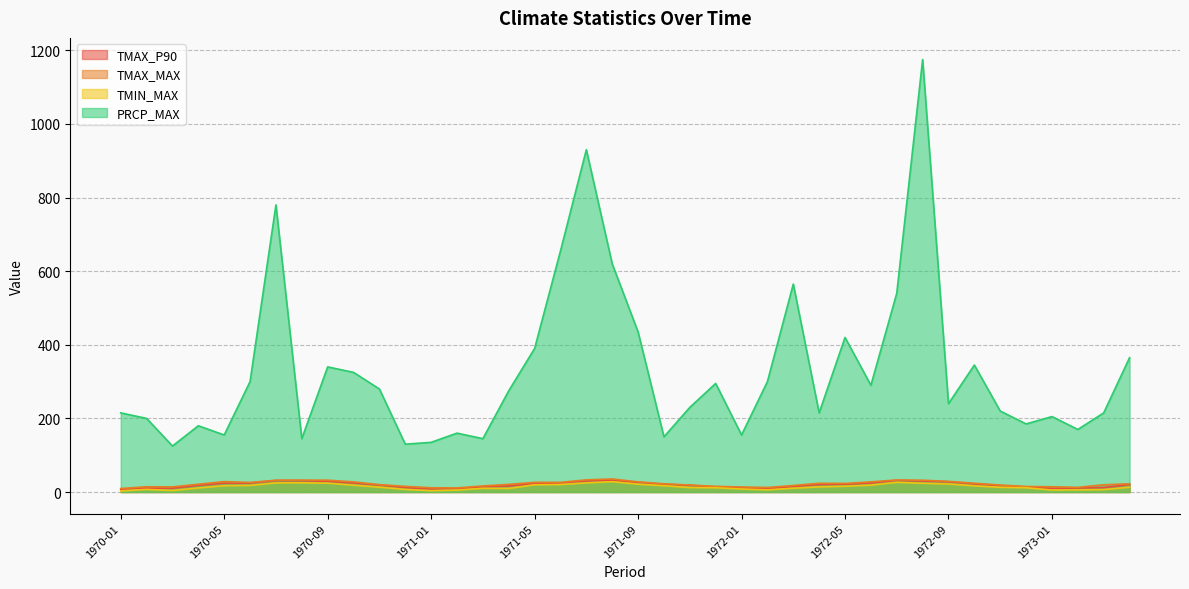

What is the sum of the PRCP_MAX values at 1973-01 and 1970-03?

330.0